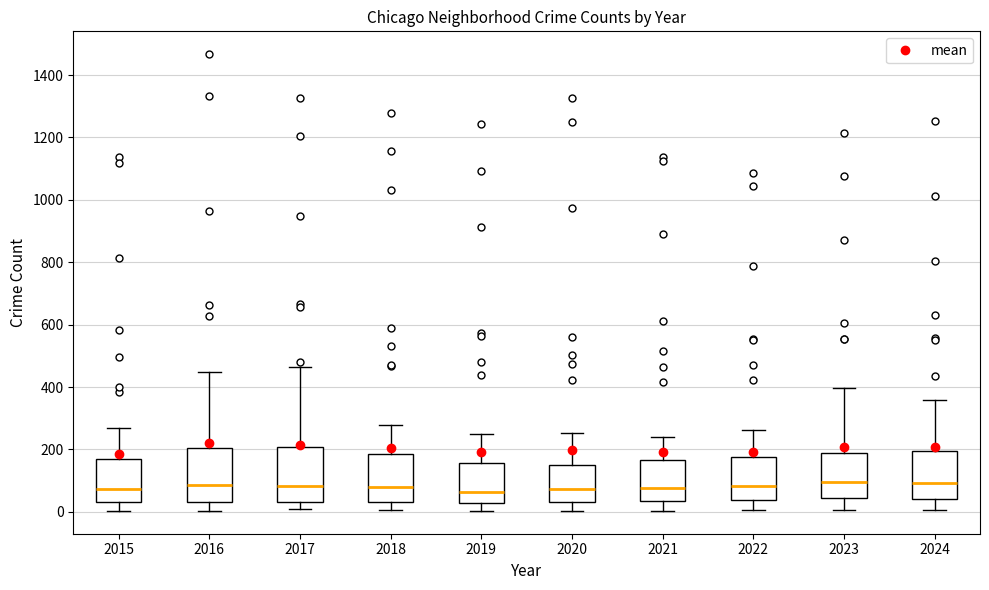

Reading left to right, read every box against the y-axis: the position of its median line, the range the box covers, and the ends of its whiskers. The values are not printed on the chart, so give them approximately, as read against the axis.

2015: median 80, box 40 to 180, whiskers 0 to 280
2016: median 80, box 40 to 200, whiskers 0 to 440
2017: median 80, box 40 to 200, whiskers 0 to 460
2018: median 80, box 40 to 180, whiskers 0 to 280
2019: median 60, box 20 to 160, whiskers 0 to 240
2020: median 80, box 40 to 160, whiskers 0 to 260
2021: median 80, box 40 to 160, whiskers 0 to 240
2022: median 80, box 40 to 180, whiskers 0 to 260
2023: median 100, box 40 to 180, whiskers 0 to 400
2024: median 100, box 40 to 200, whiskers 0 to 360